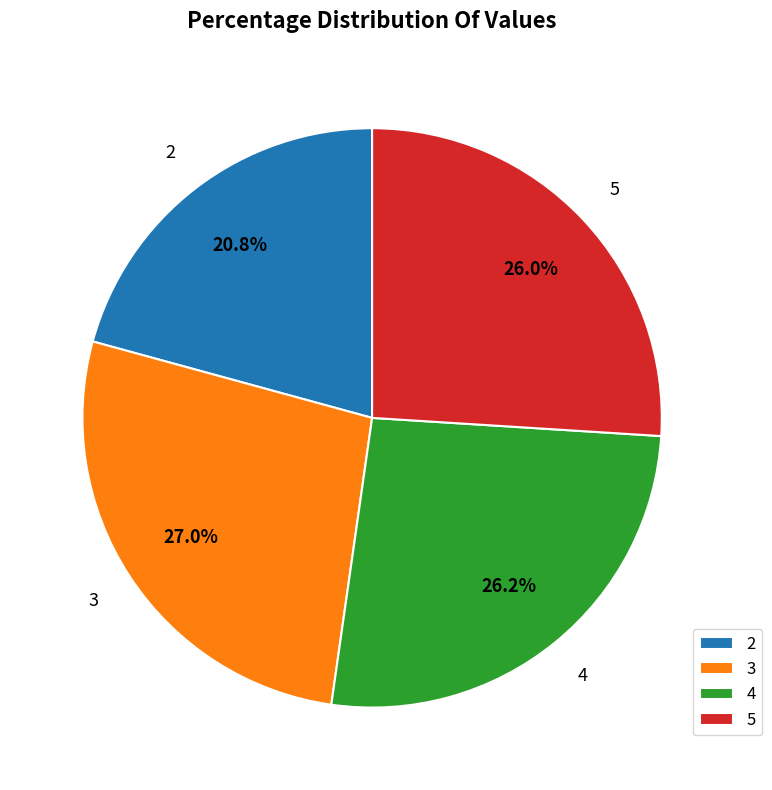

Count the number of slices in the pie.

4